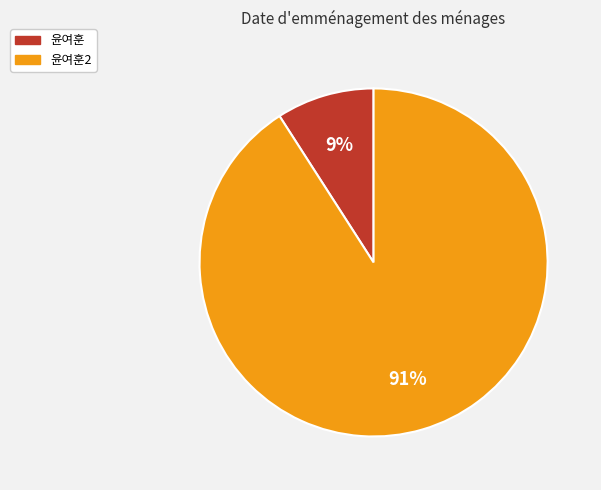

Is it true that 윤여훈2 is 96% of the pie?

False